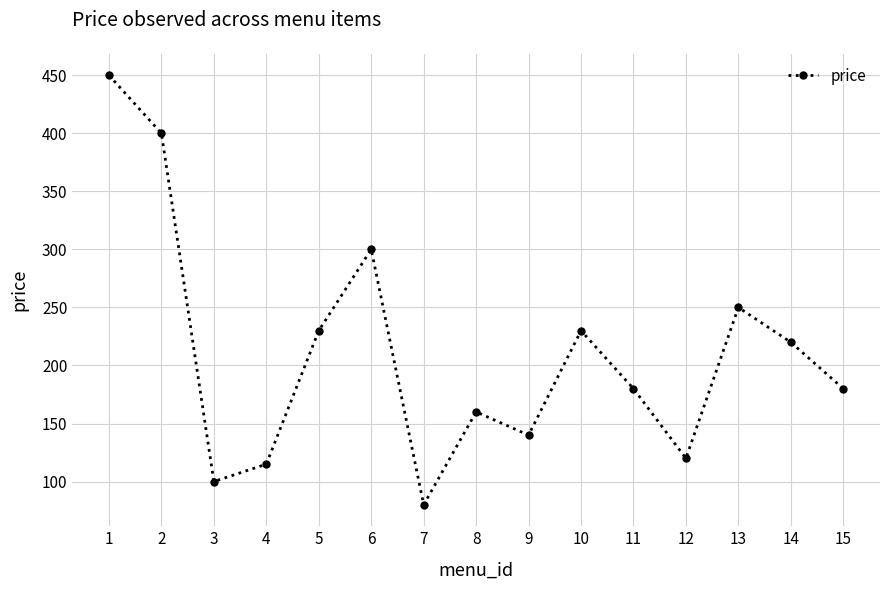

What is the difference between the maximum and minimum values?

370